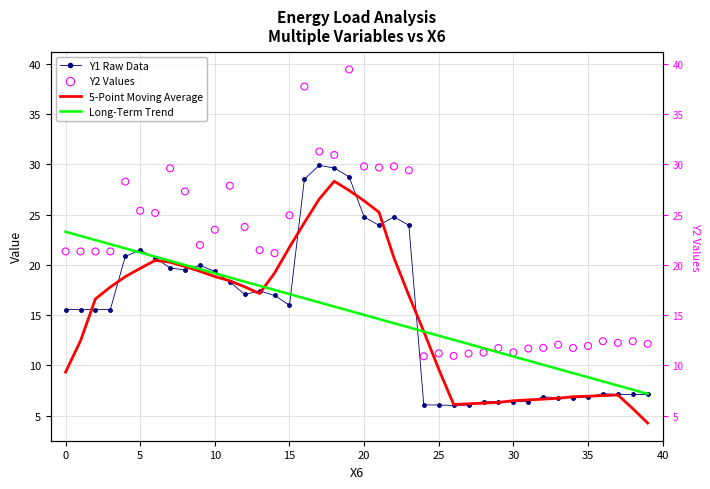

Is the value of 5-Point Moving Average at 39 greater than the value of Y1 Raw Data at 30?

No